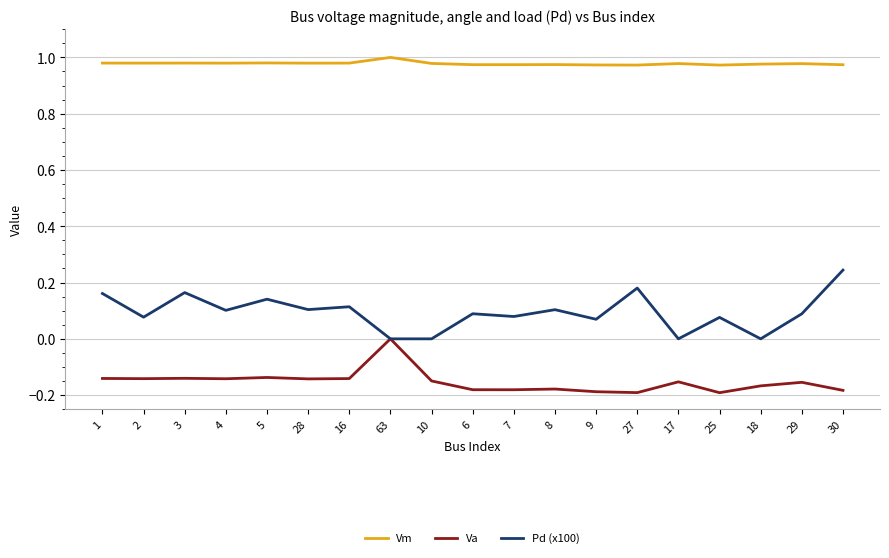

Is the value of Va at 8 greater than the value of Pd (x100) at 8?

No